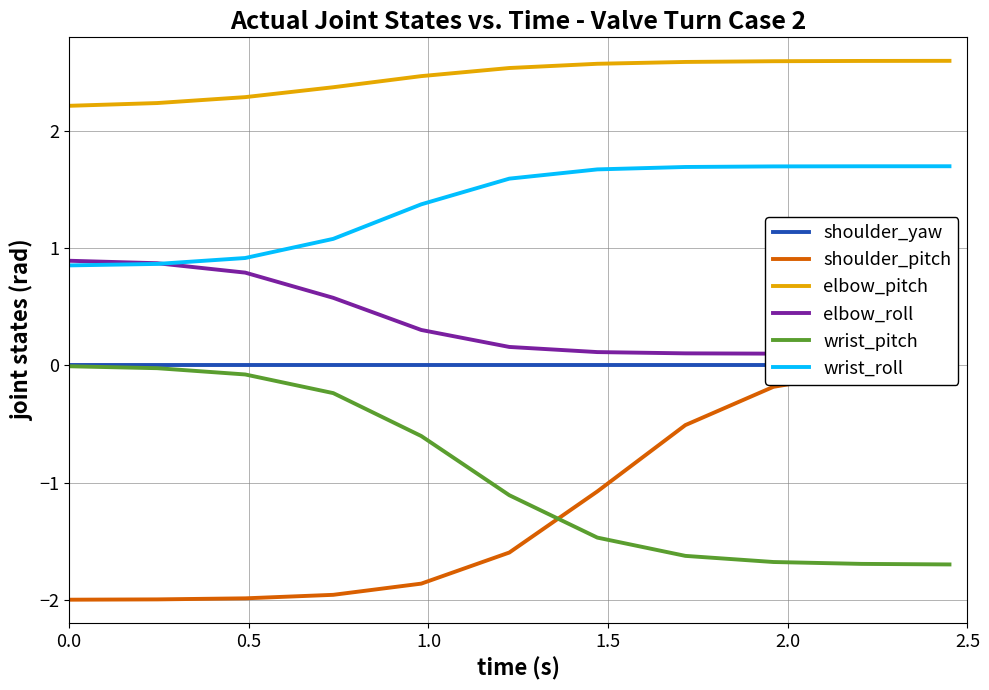

True or false: wrist_pitch and wrist_roll intersect in this chart.

False